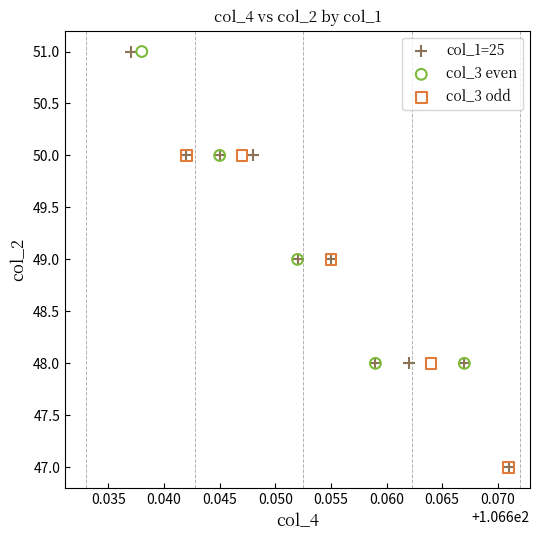

Which series has the largest Y range (max minus min)?

col_1=25